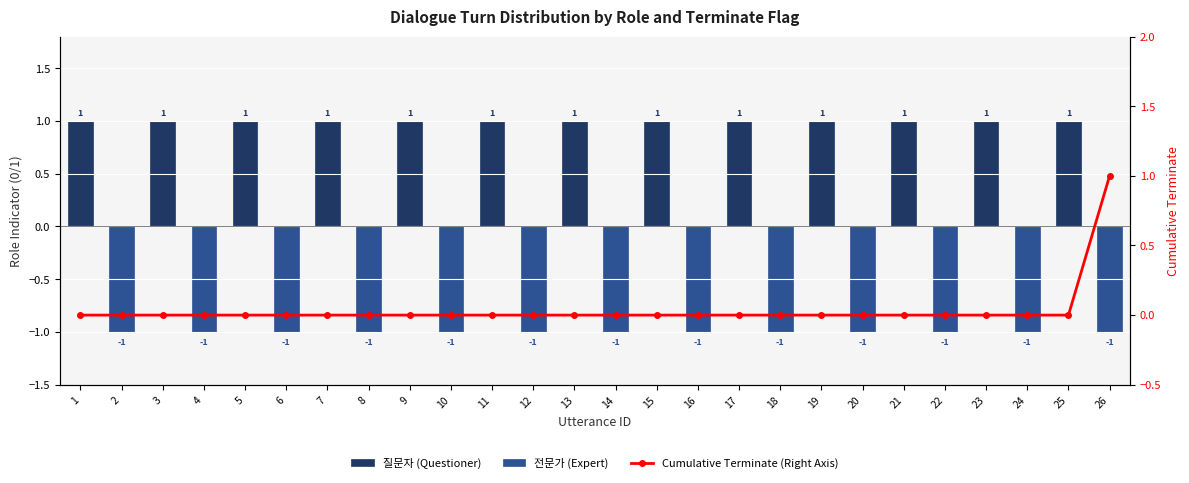

List the labels in order of 전문가 (Expert) value, smallest first.

2, 4, 6, 8, 10, 12, 14, 16, 18, 20, 22, 24, 26, 1, 3, 5, 7, 9, 11, 13, 15, 17, 19, 21, 23, 25